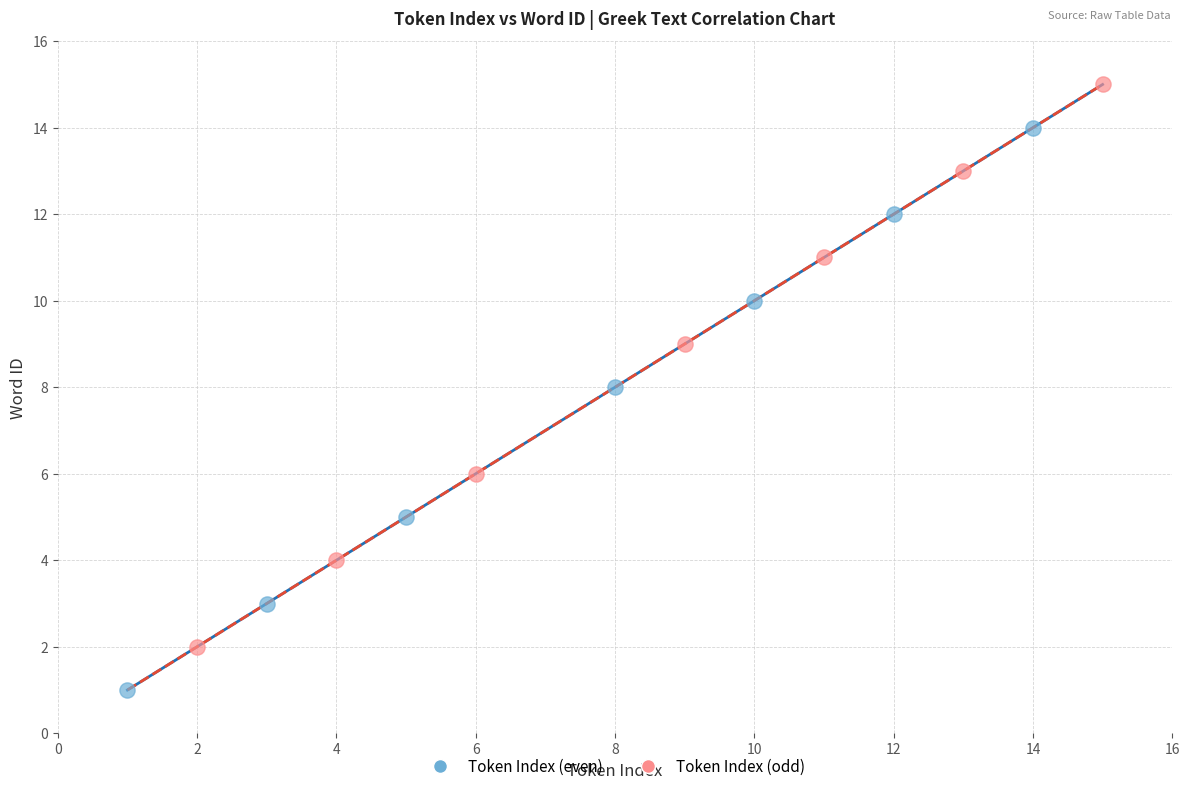

Which series reaches the maximum Y coordinate?

Token Index (odd)